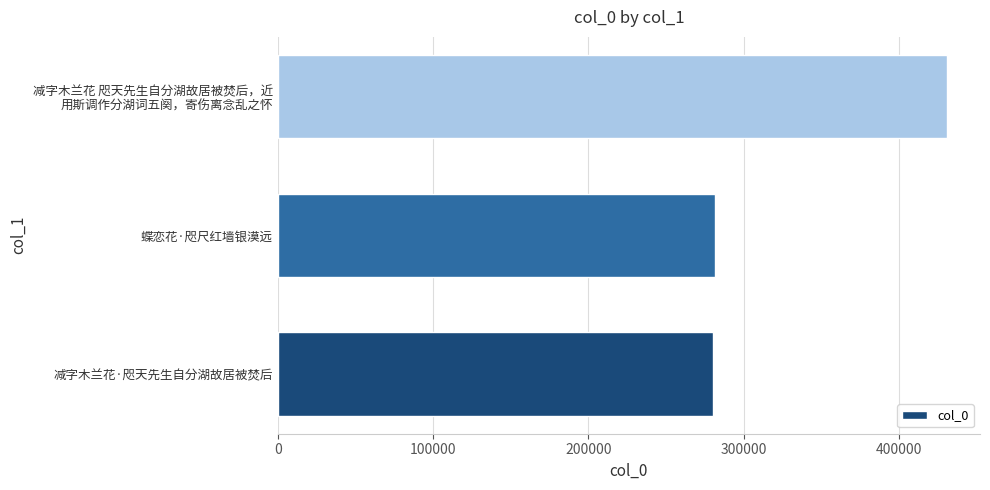

At which label is the value closest to 355319?

蝶恋花·咫尺红墙银漠远